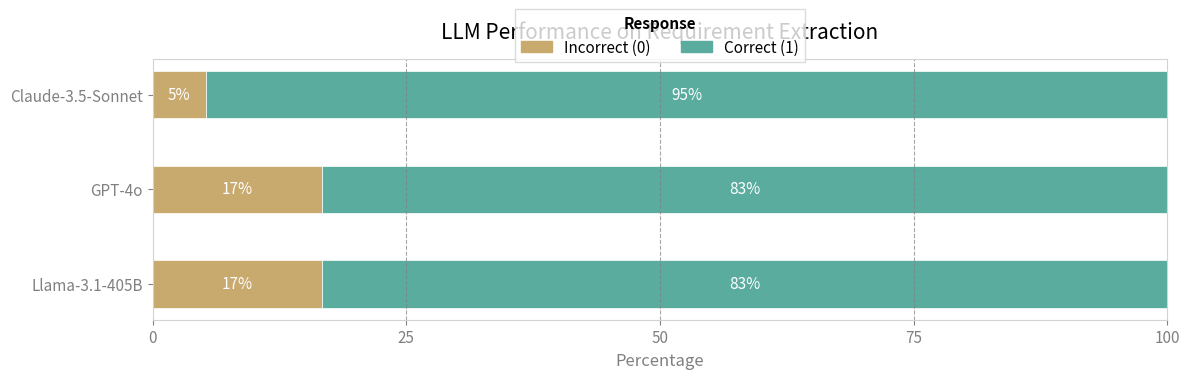

What is the total value across all series at Claude-3.5-Sonnet?

100.0